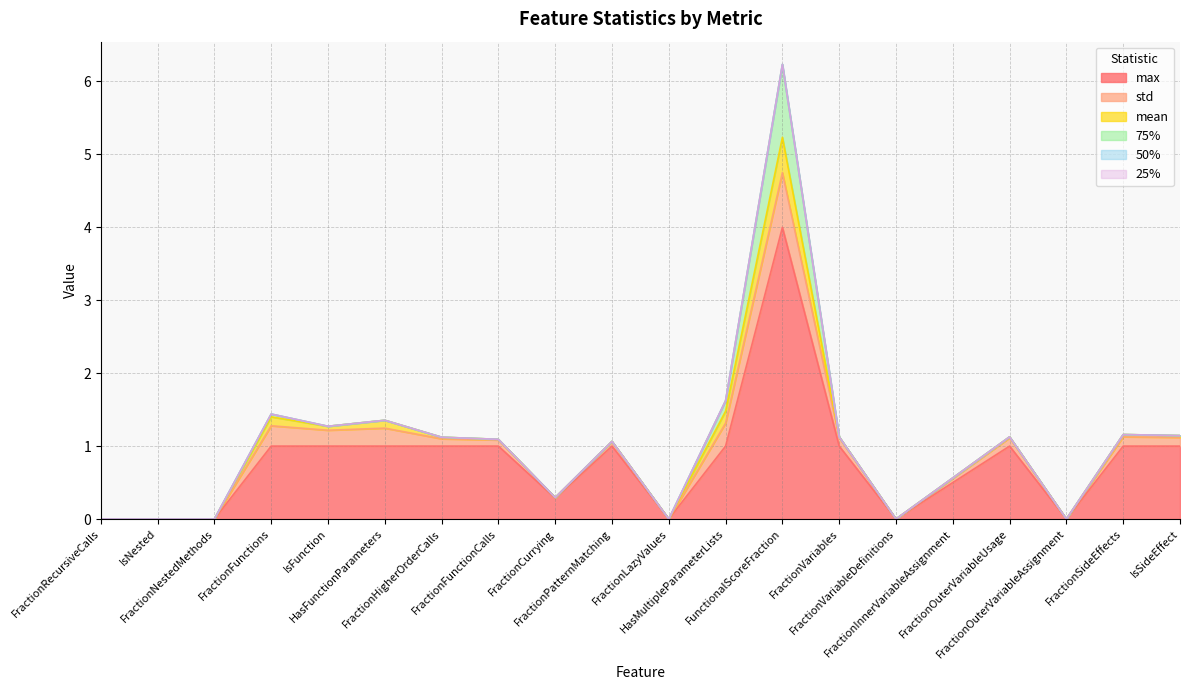

List the series in order of their peak value, highest first.

max, 75%, std, mean, 25%, 50%